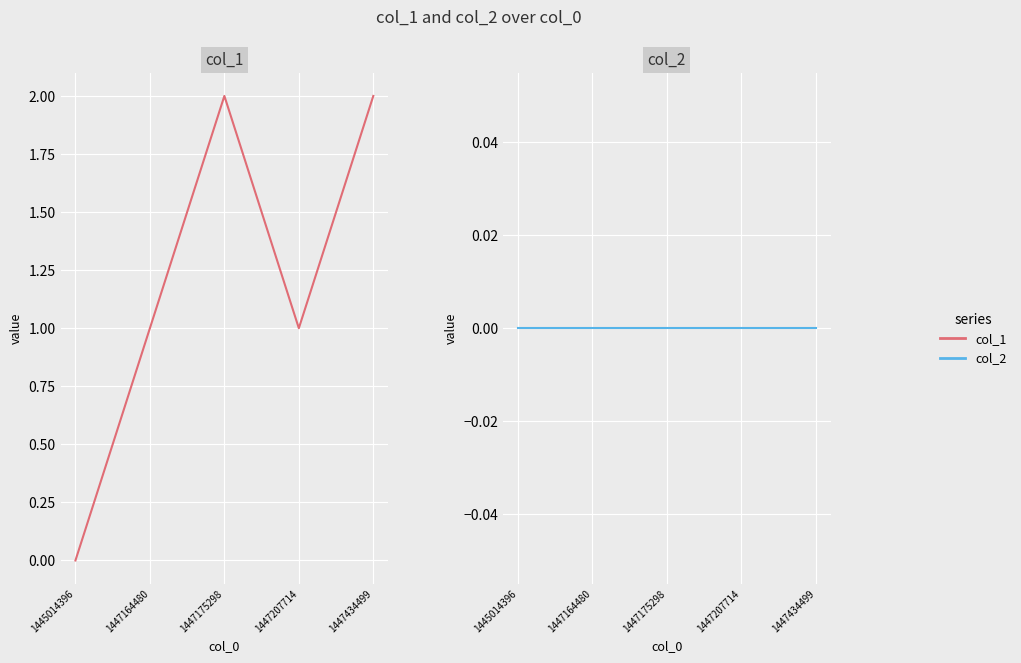

Reading left to right, transcribe all the data shown in this chart.

col_1: 0	1	2	1	2
col_2: 0	0	0	0	0